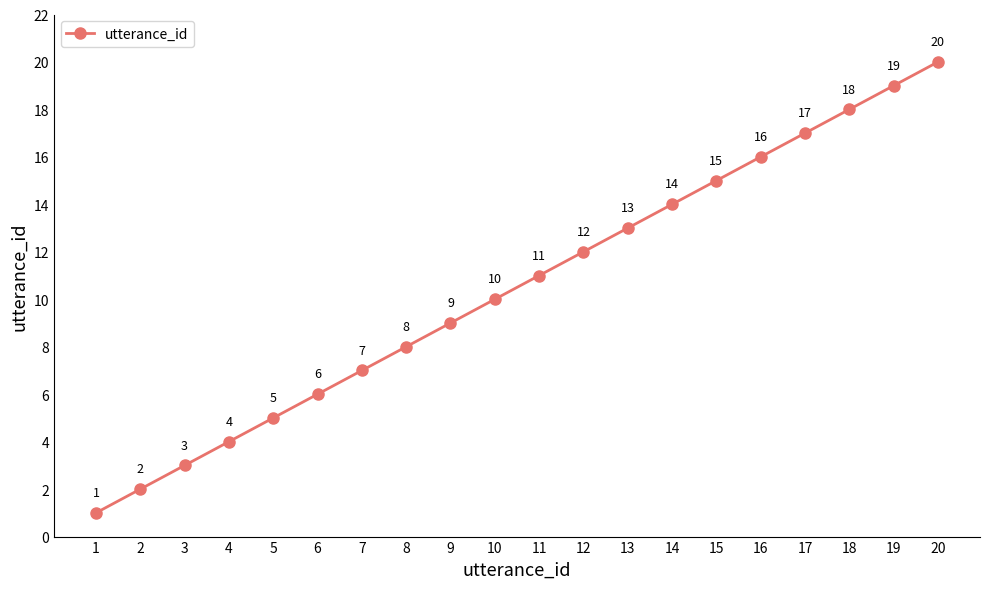

True or false: there are more than 1 points higher than both neighbors.

False